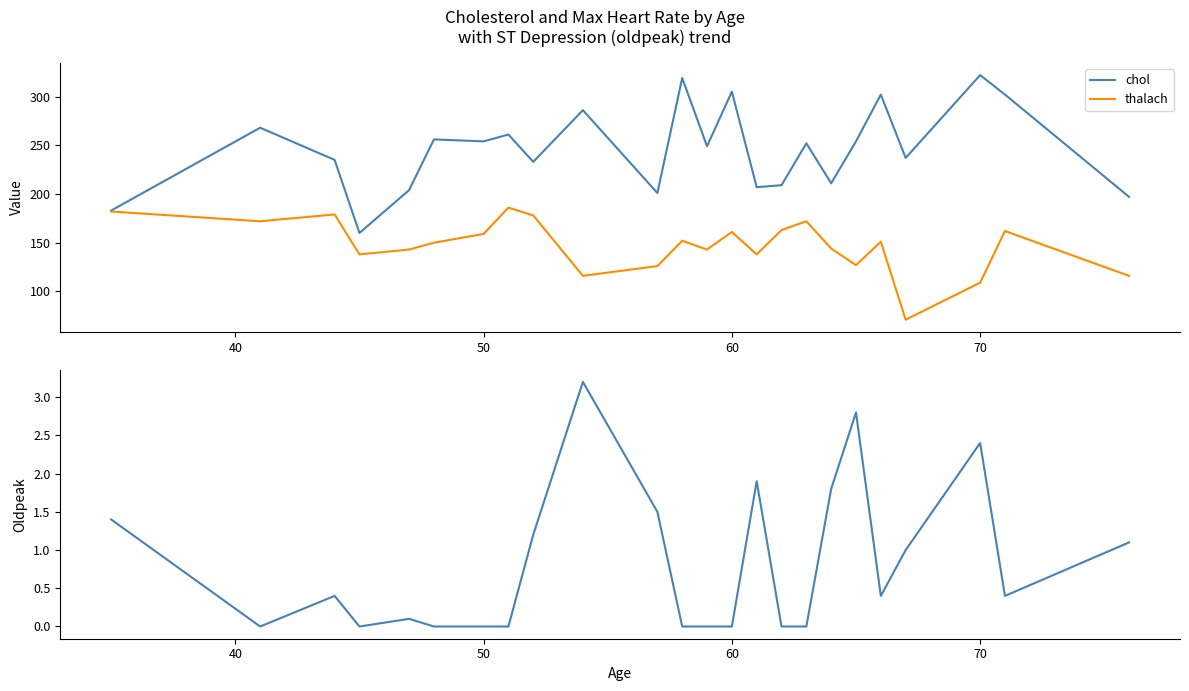

List the series in order of their overall mean, highest first.

chol, thalach, oldpeak